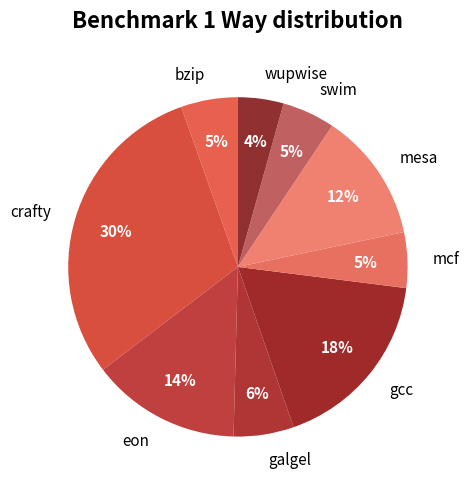

Which has a higher value, mesa or mcf?

mesa